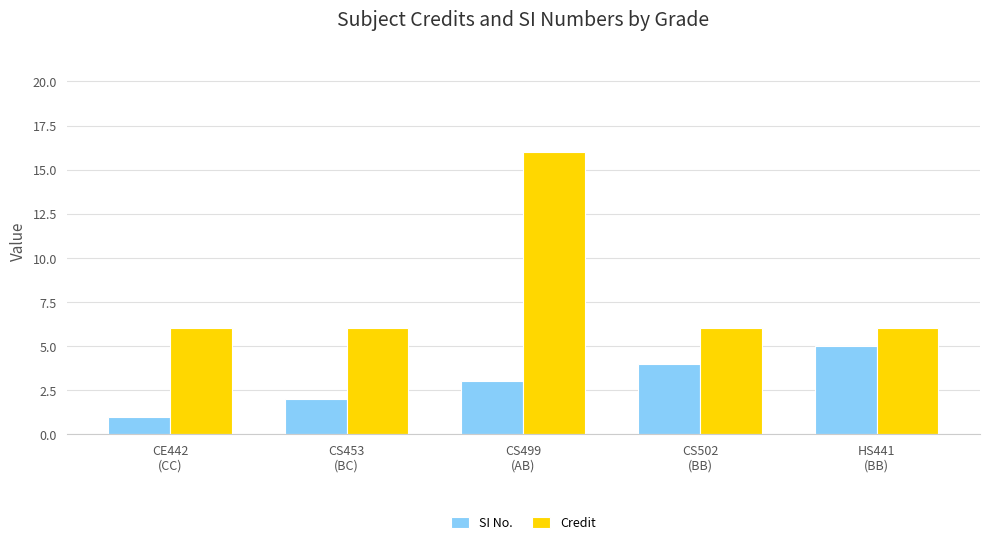

What is the spread (max minus min) of values at CS499
(AB)?

13